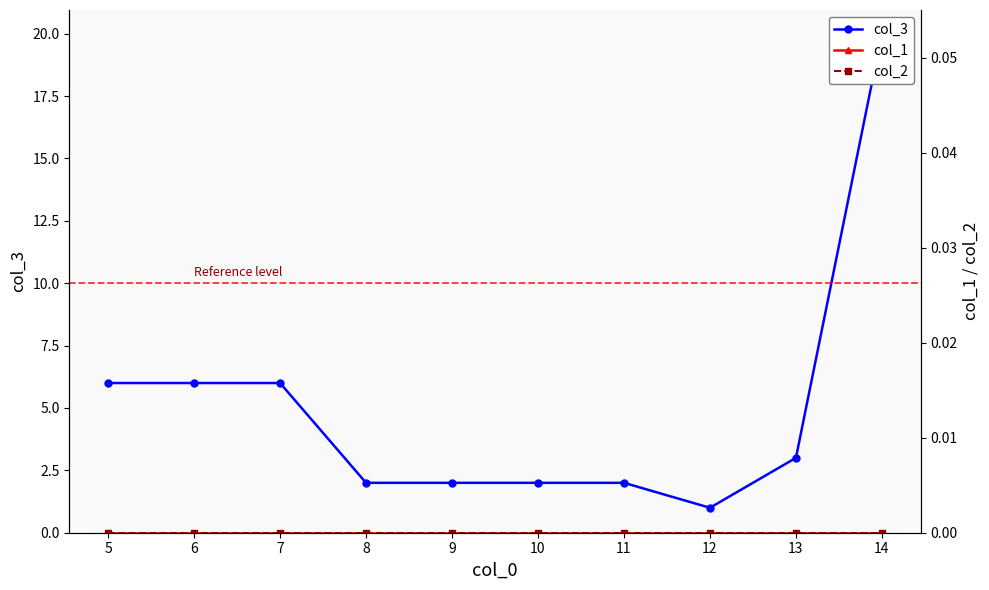

True or false: col_2 has a value of 0 at 14.

True